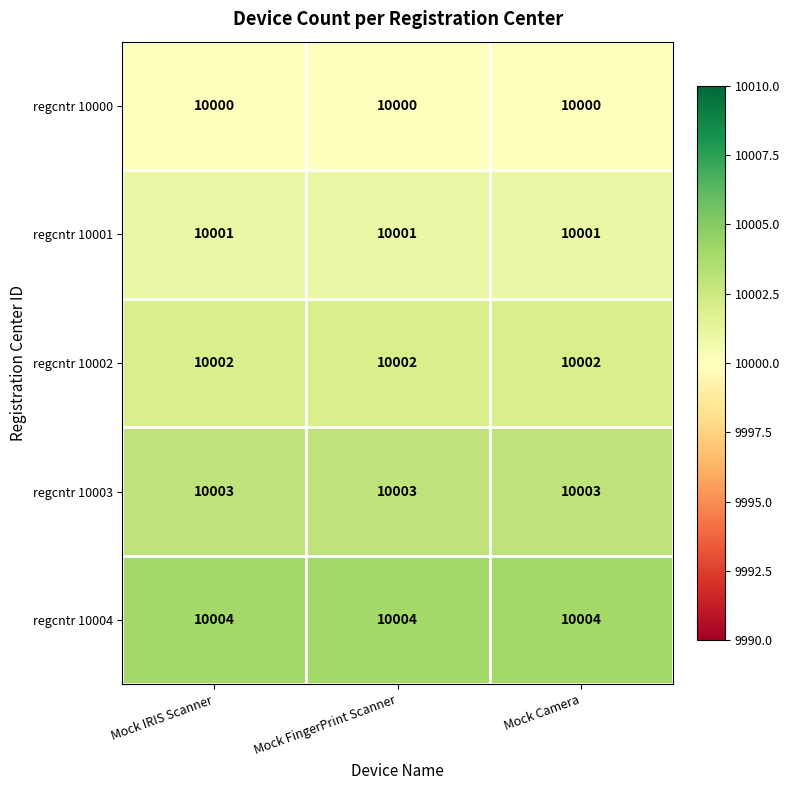

What is the difference between the highest and lowest values at Mock Camera?

4